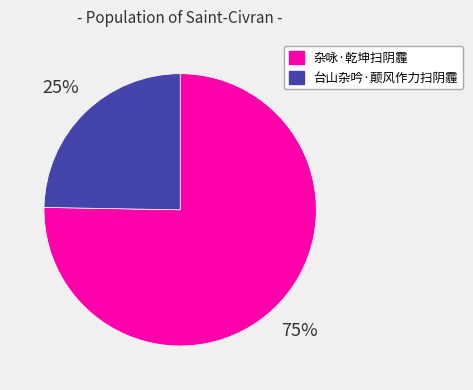

To the nearest percent, what is the combined percentage of 杂咏·乾坤扫阴霾 and 台山杂吟·颠风作力扫阴霾?

100%